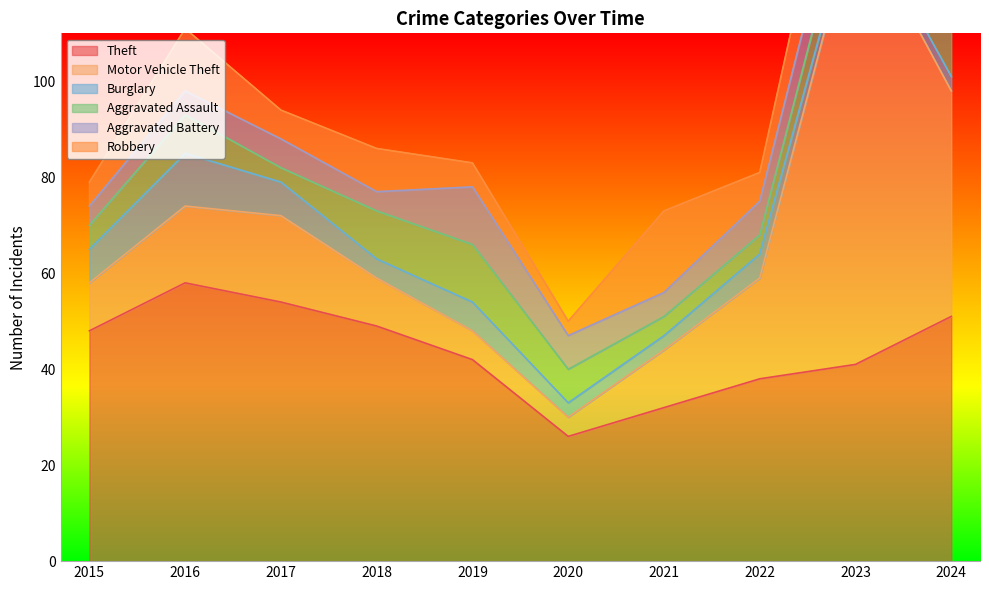

Which label corresponds to the largest value in the chart?

2023